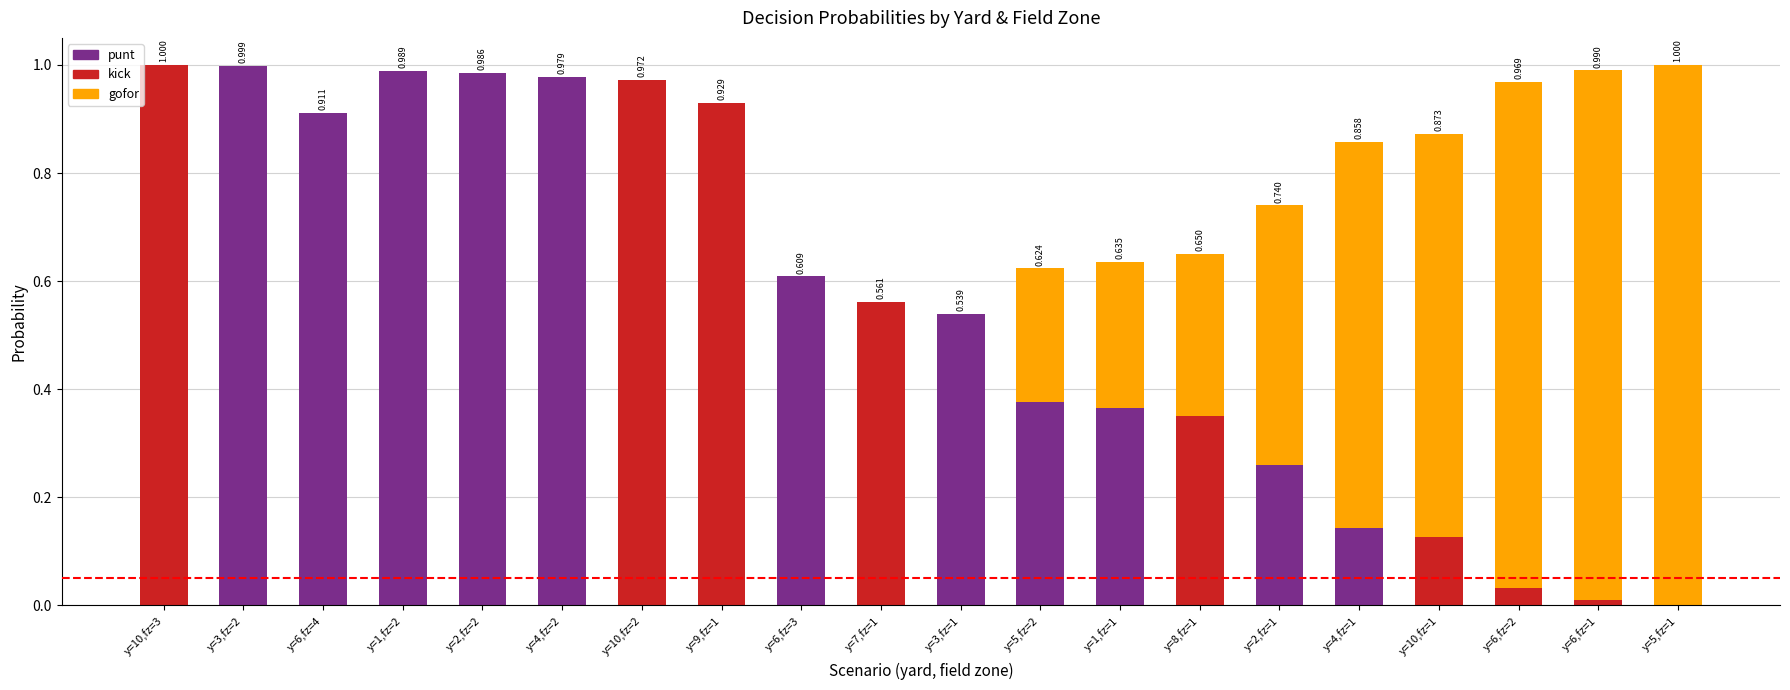

At which label does kick reach its minimum?

y=3,fz=2